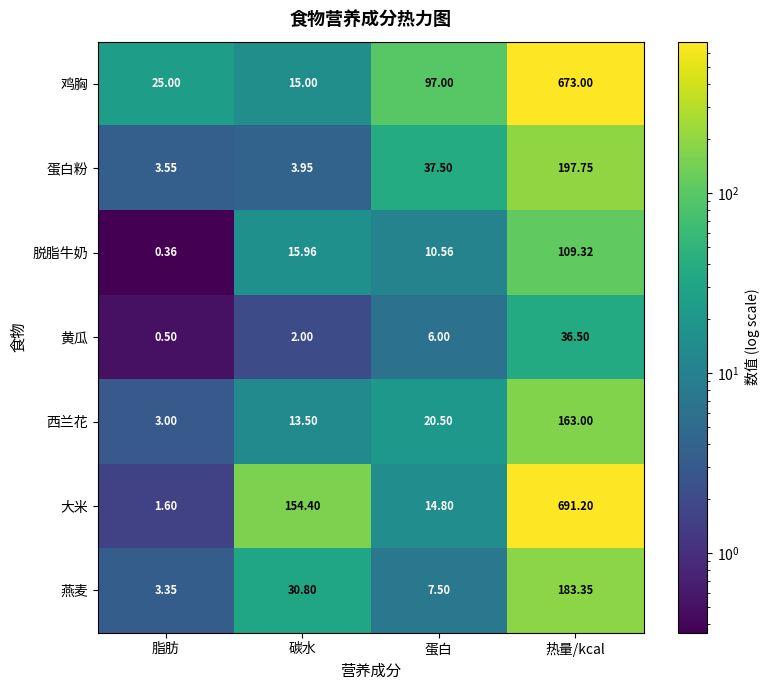

Between 脂肪 and 蛋白, which series saw the biggest shift?

鸡胸